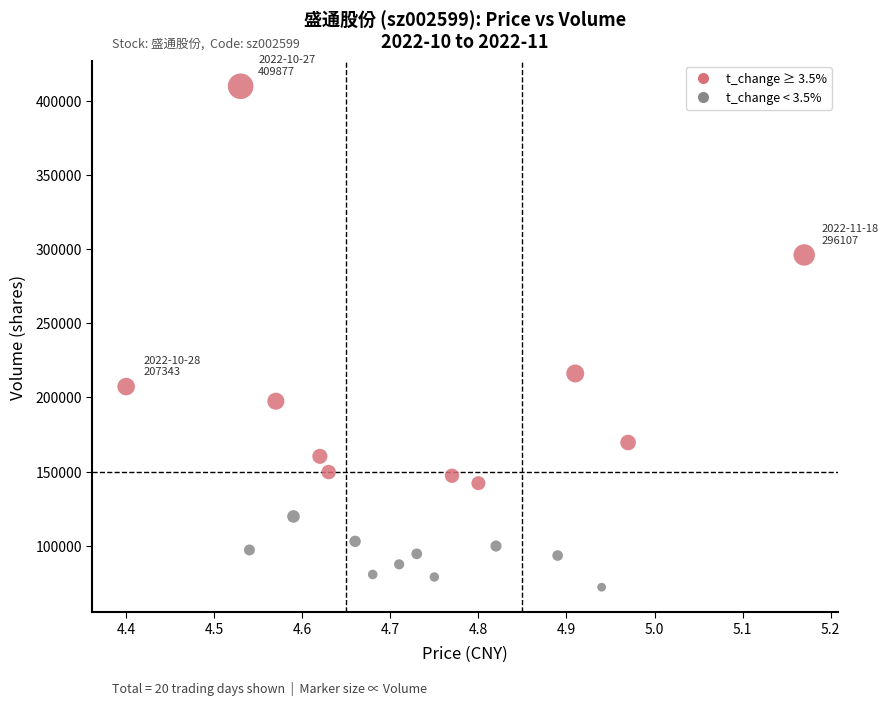

What is the range of Y values (max minus min)?

337859